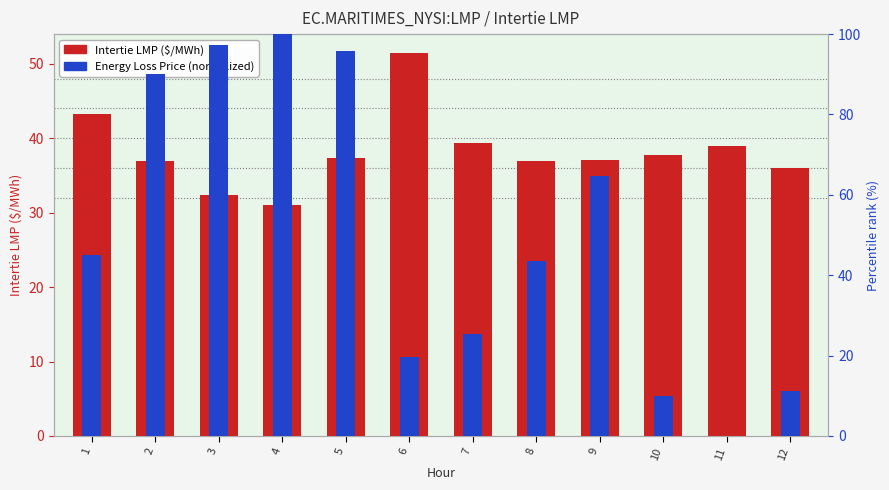

What are all the series names shown in the legend?

Intertie LMP ($/MWh), percentile rank within the sample